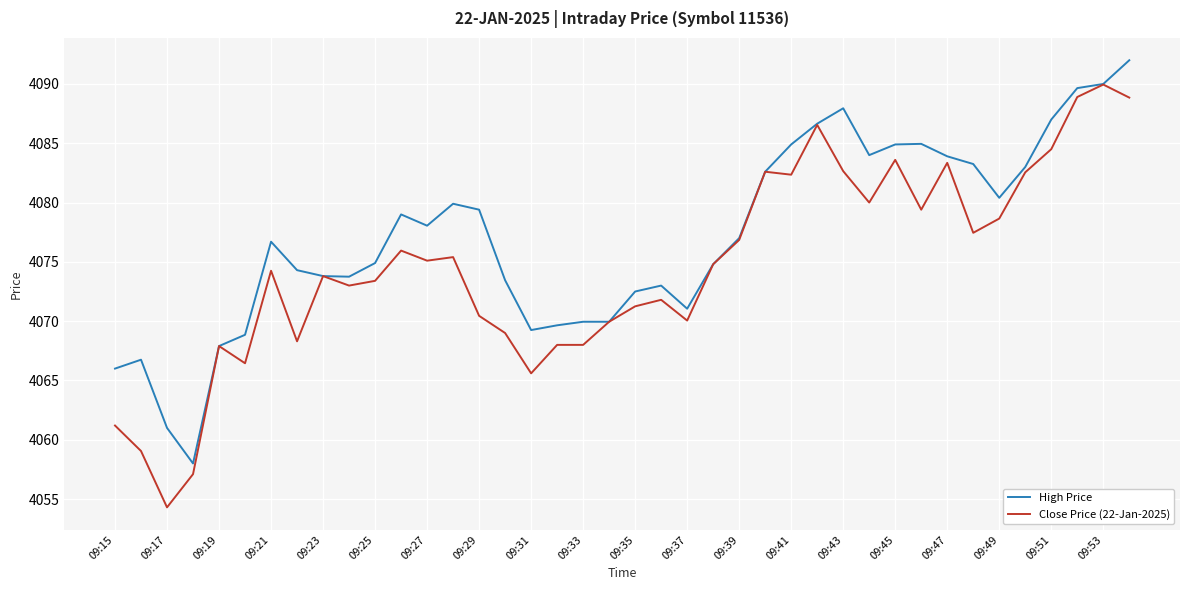

Which series has the largest total across all categories?

High Price